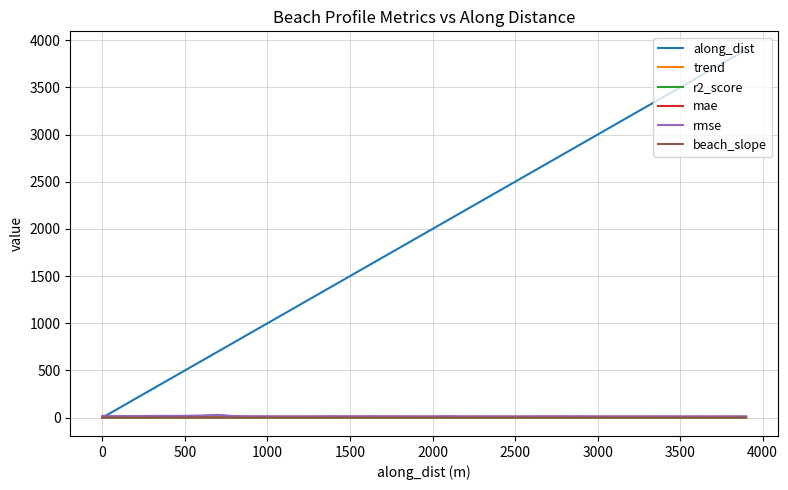

True or false: beach_slope and rmse intersect in this chart.

False